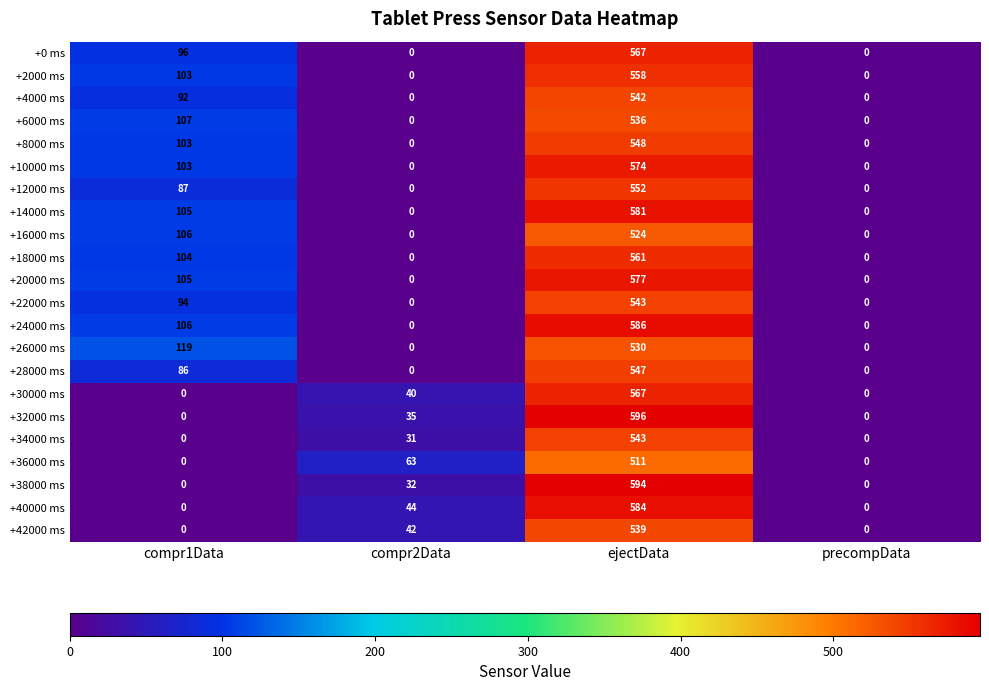

Count the +28000 ms values in the range 0 to 547.

4